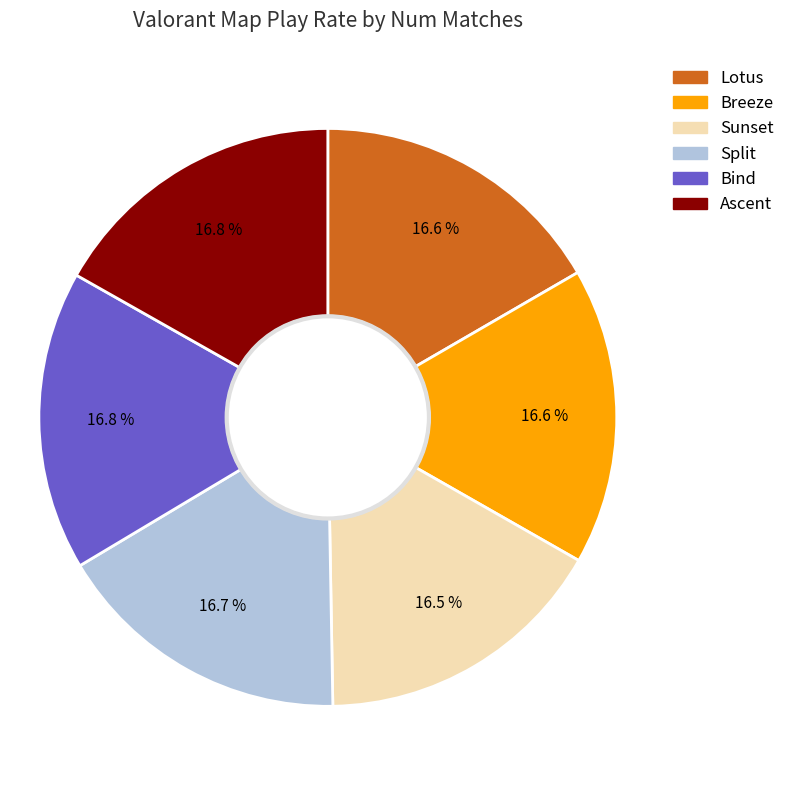

How many slices are in this pie chart?

6